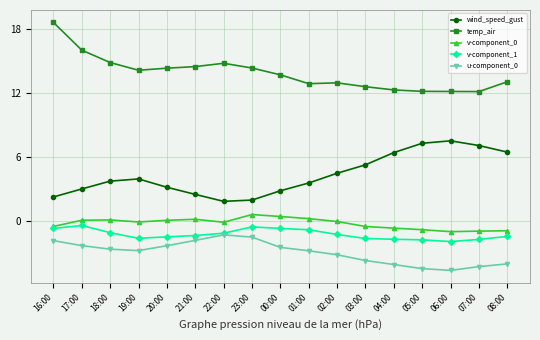

What is the minimum value for u-component_0?

-4.6